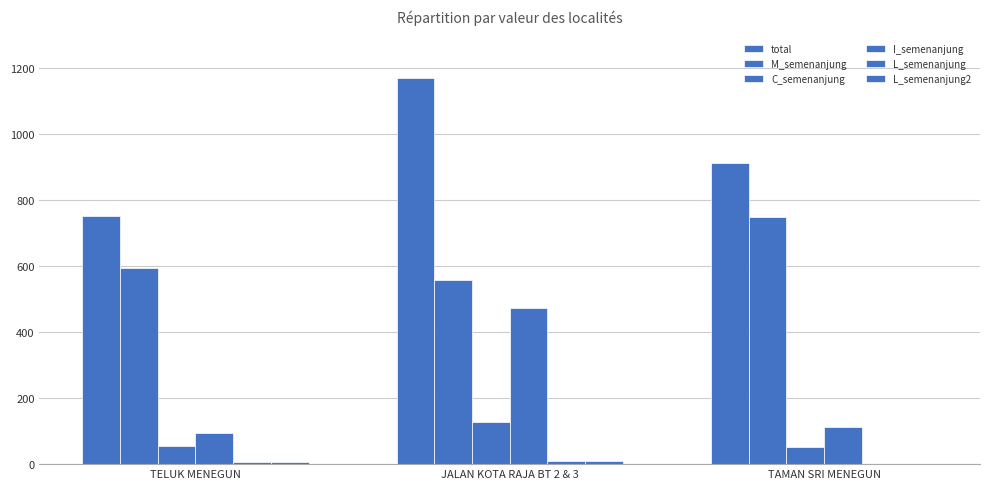

Rank the categories by M_semenanjung value from highest to lowest.

TAMAN SRI MENEGUN, TELUK MENEGUN, JALAN KOTA RAJA BT 2 & 3